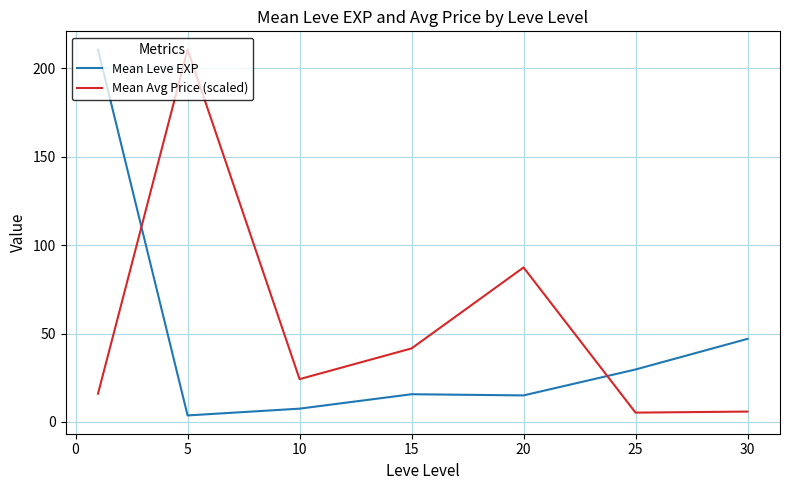

After their last crossing, which series has the higher values: Mean Avg Price (scaled) or Mean Leve EXP?

Mean Leve EXP